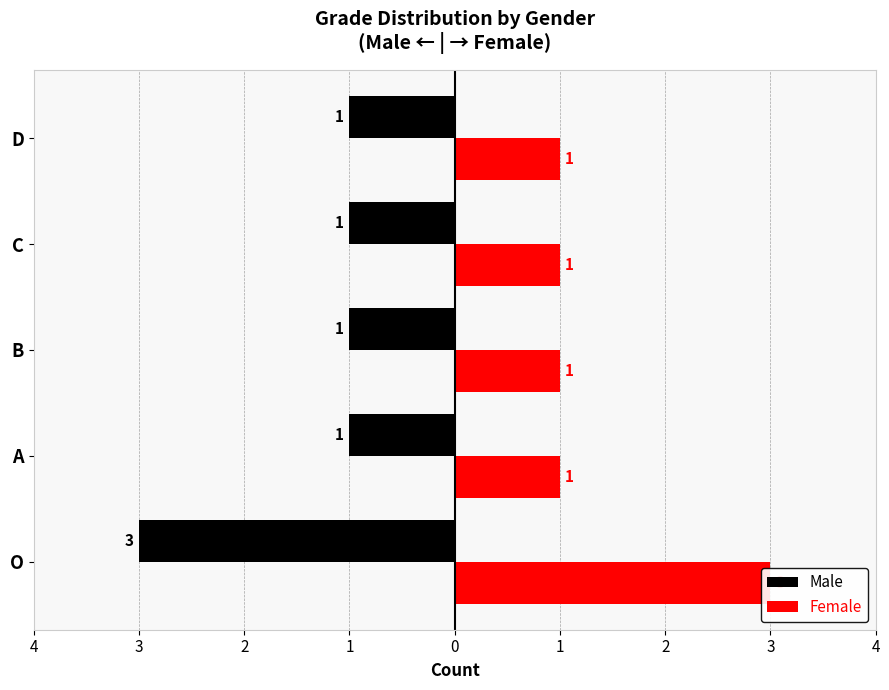

The value of Female at B is 1. True or false?

False